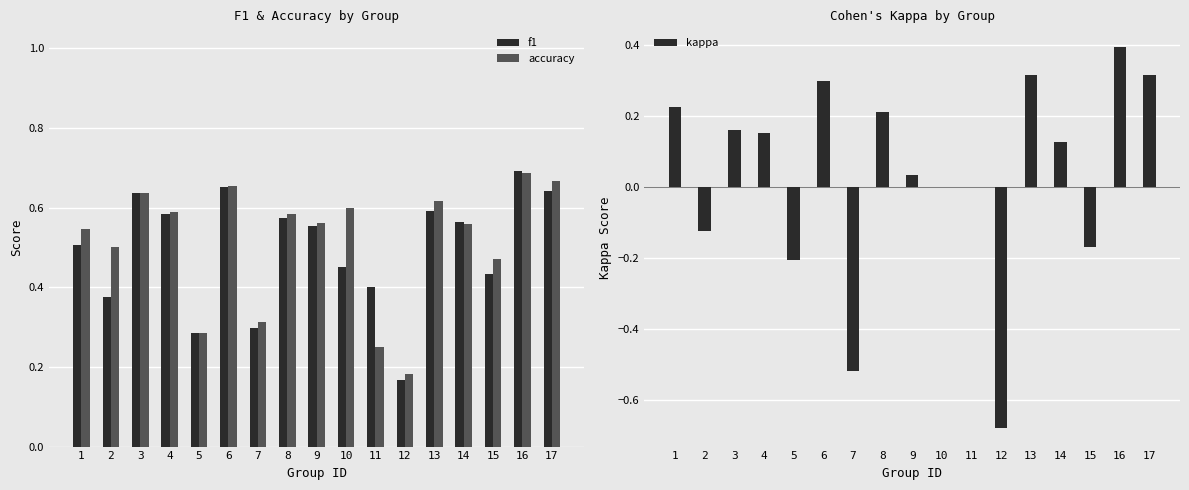

Which series has the largest range (max minus min)?

kappa